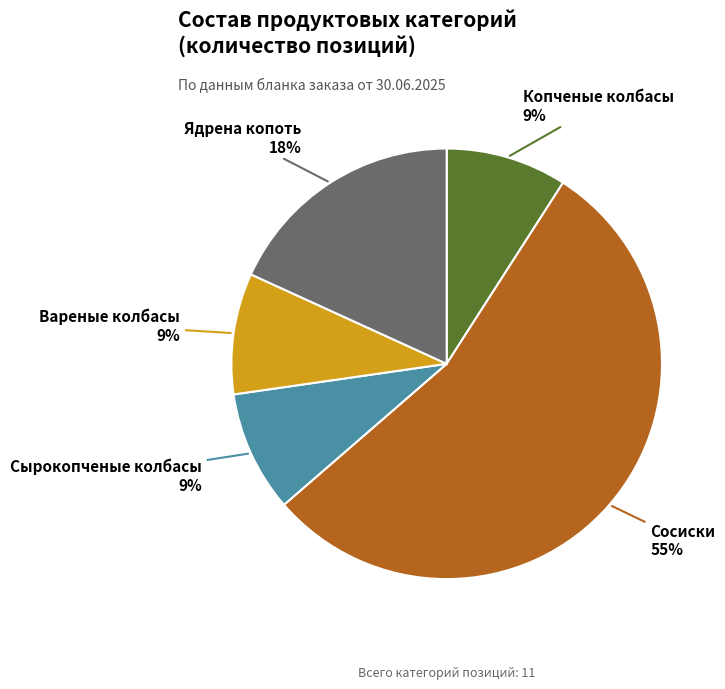

How many segments does this pie chart have?

5